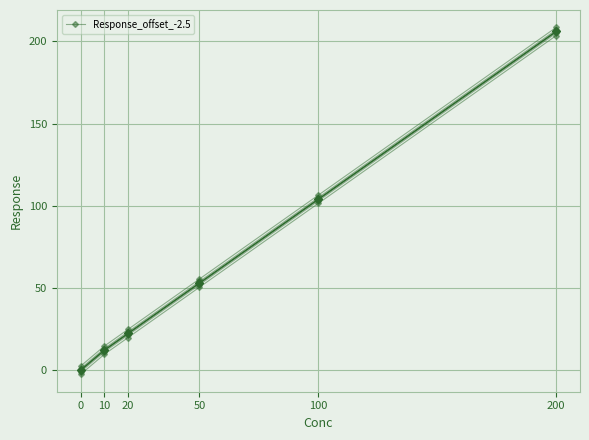

Does the chart have visible grid lines?

Yes